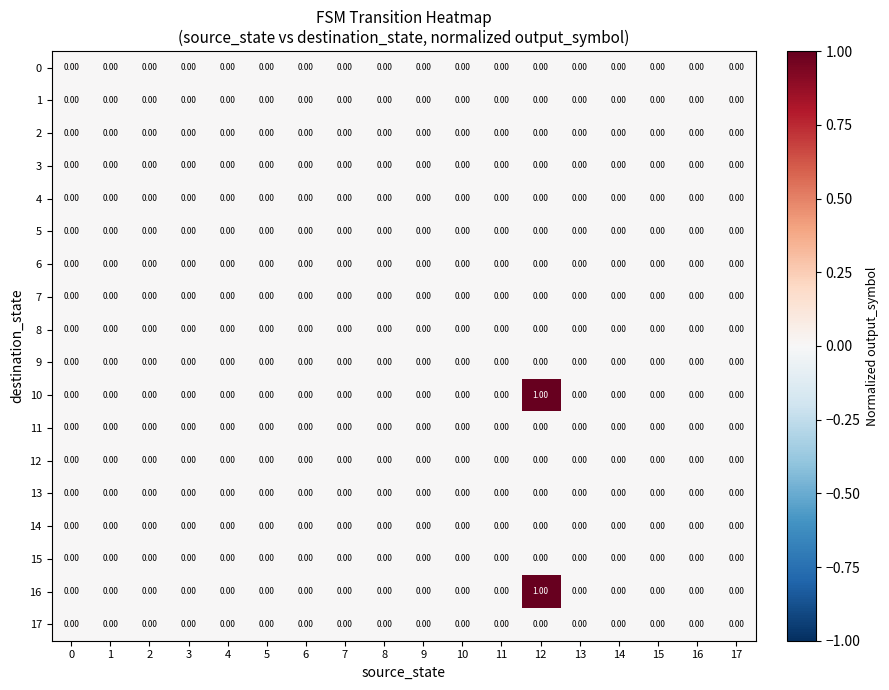

At which category is the sum across all series the highest?

12